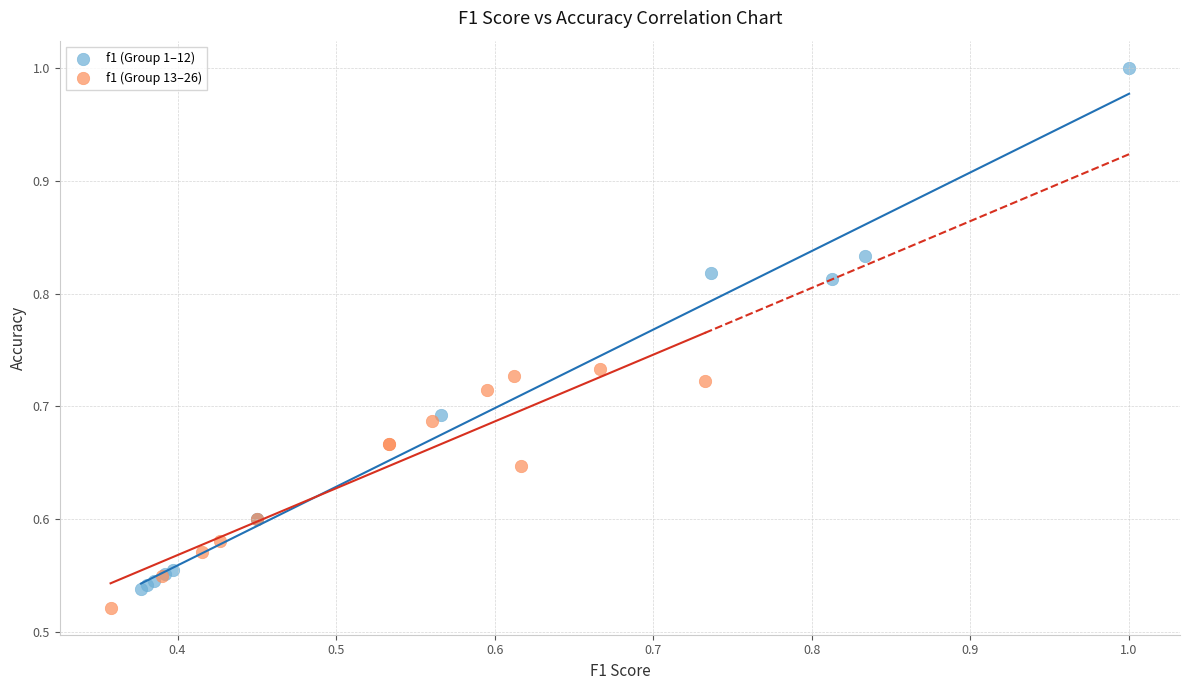

Which series contains the highest Y value?

f1 (Group 1–12)